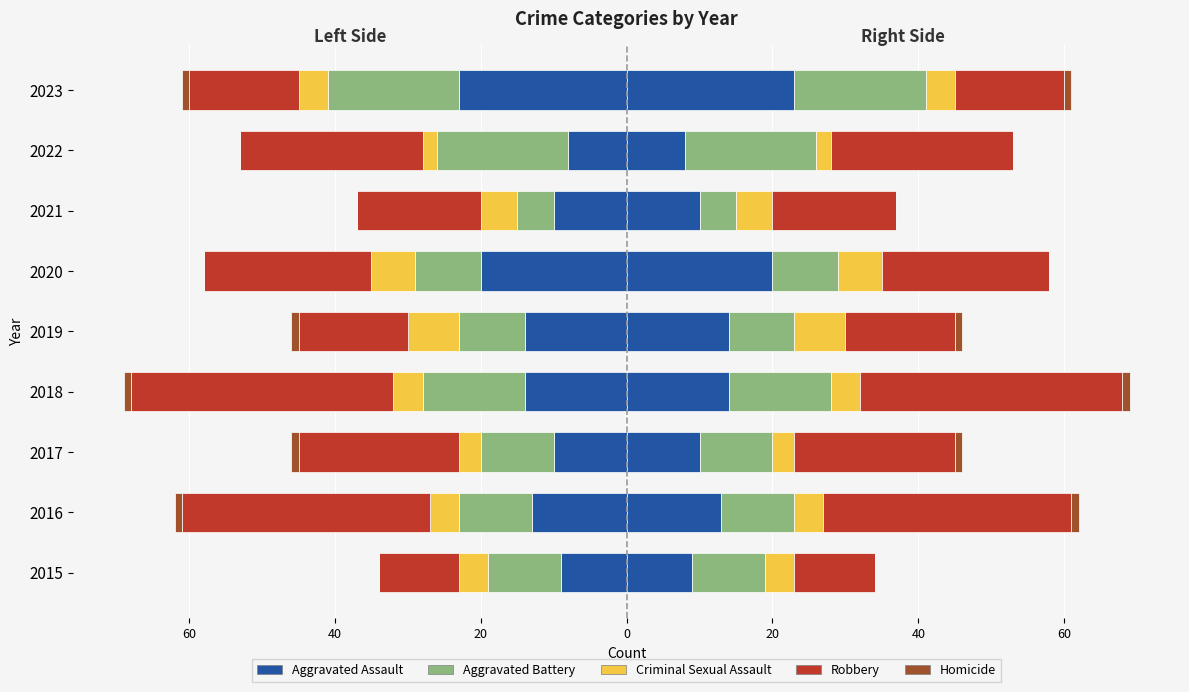

What is the sum of the Homicide values at 2017 and 2019?

2